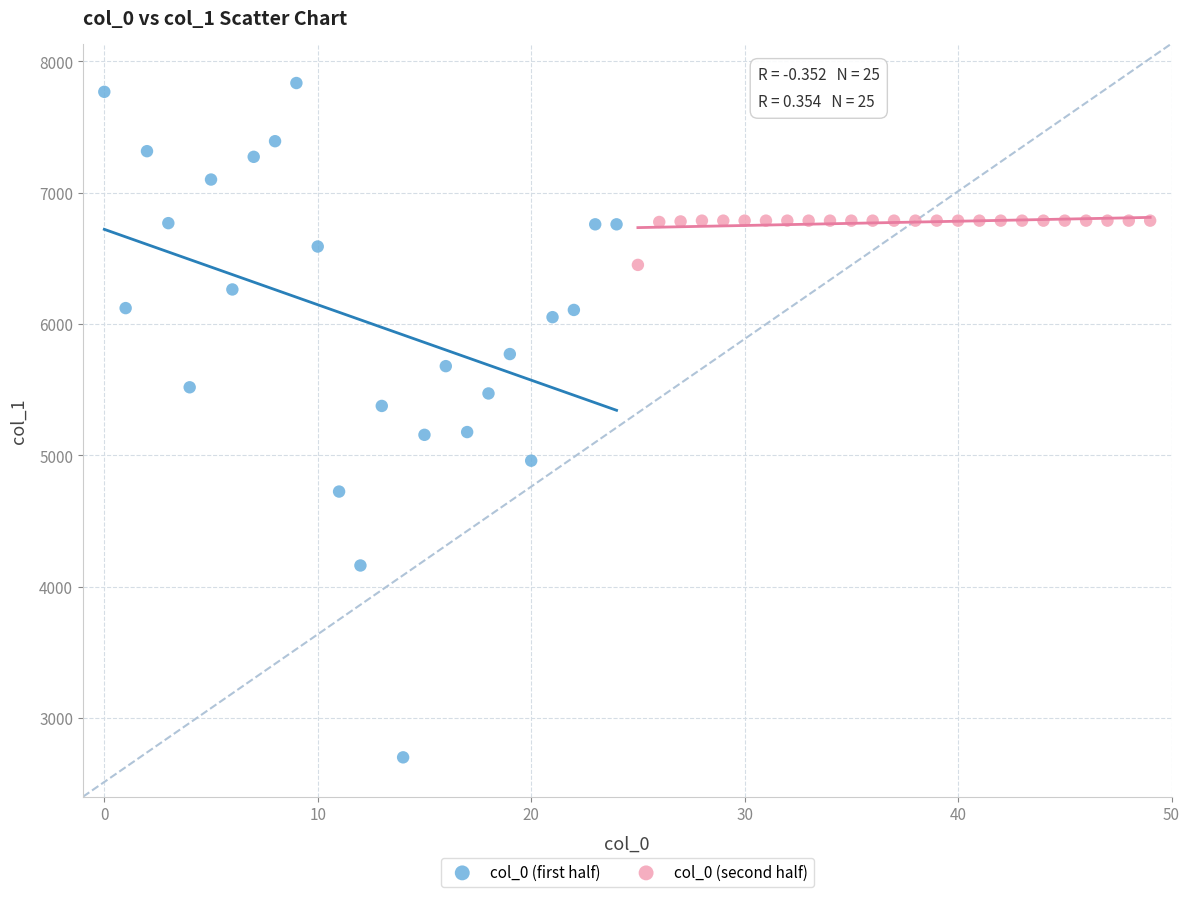

Which series reaches the minimum Y coordinate?

col_0 (first half)